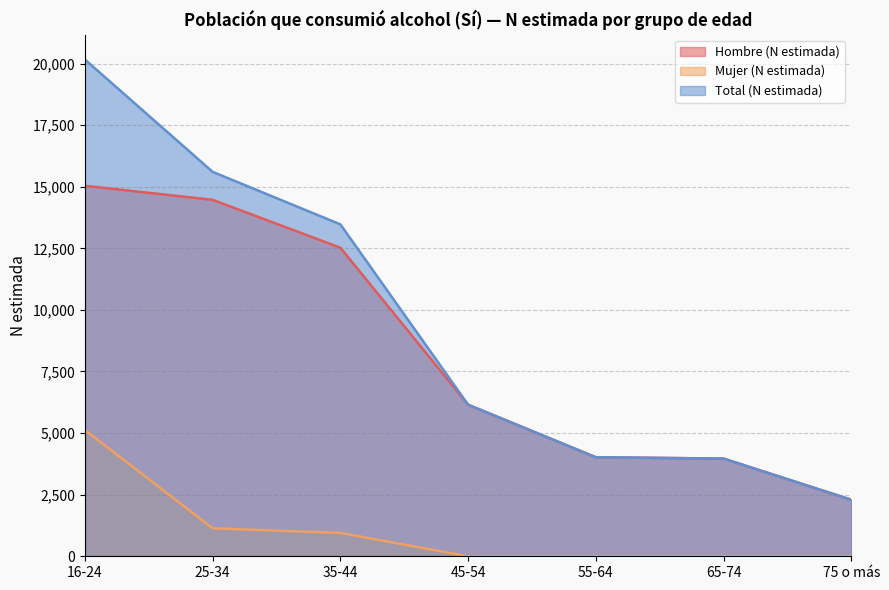

What is the average value of the Hombre (N estimada) series?

8352